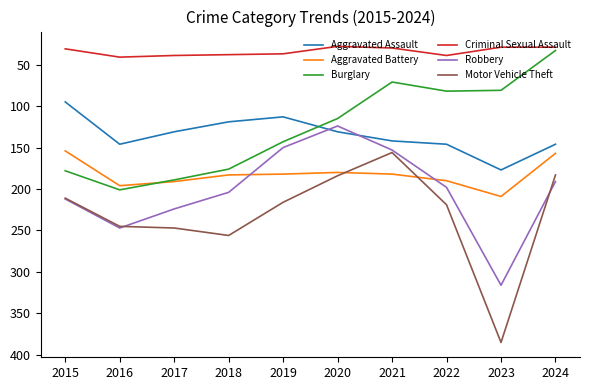

Which series has the widest spread of values?

Motor Vehicle Theft